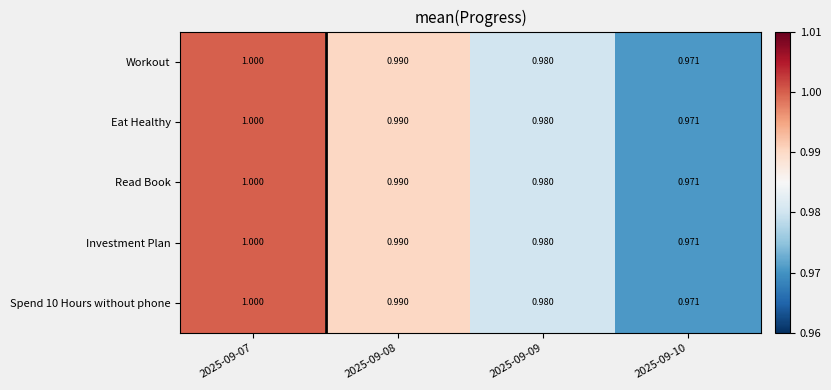

Which category has the highest value across all series?

2025-09-07